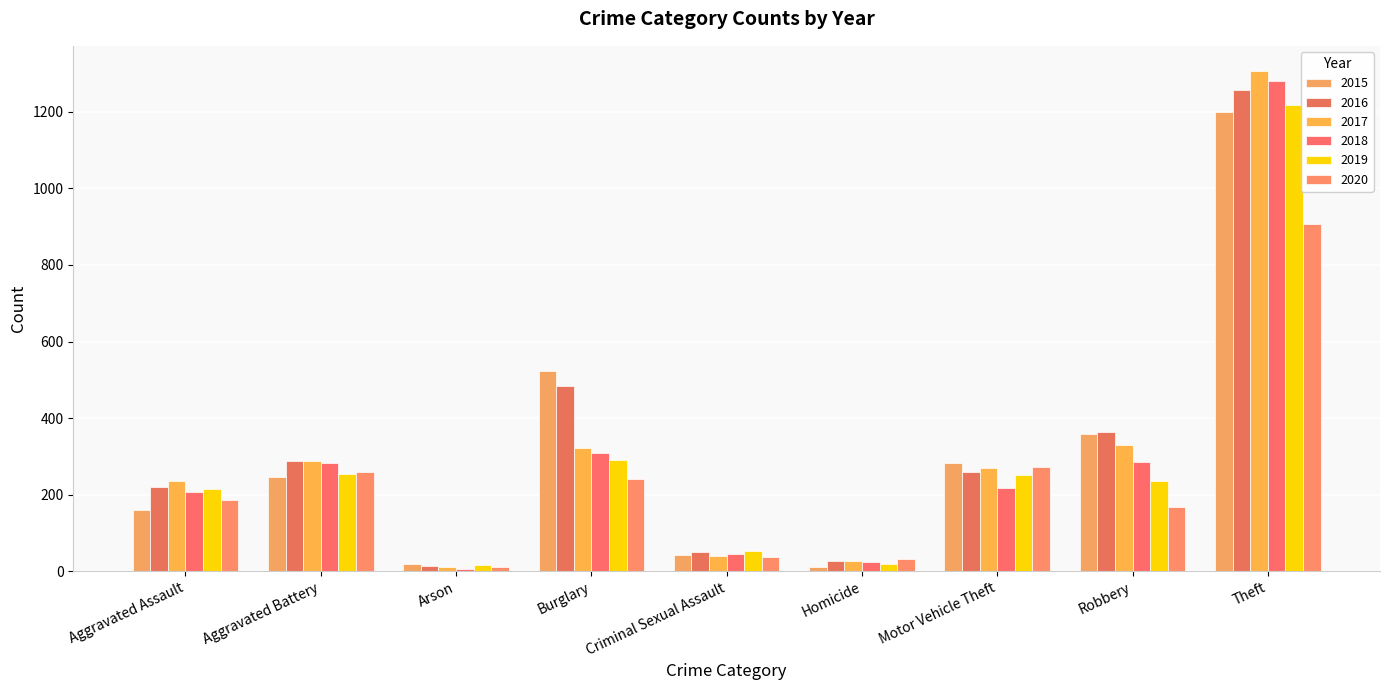

What position from the left is Motor Vehicle Theft?

7